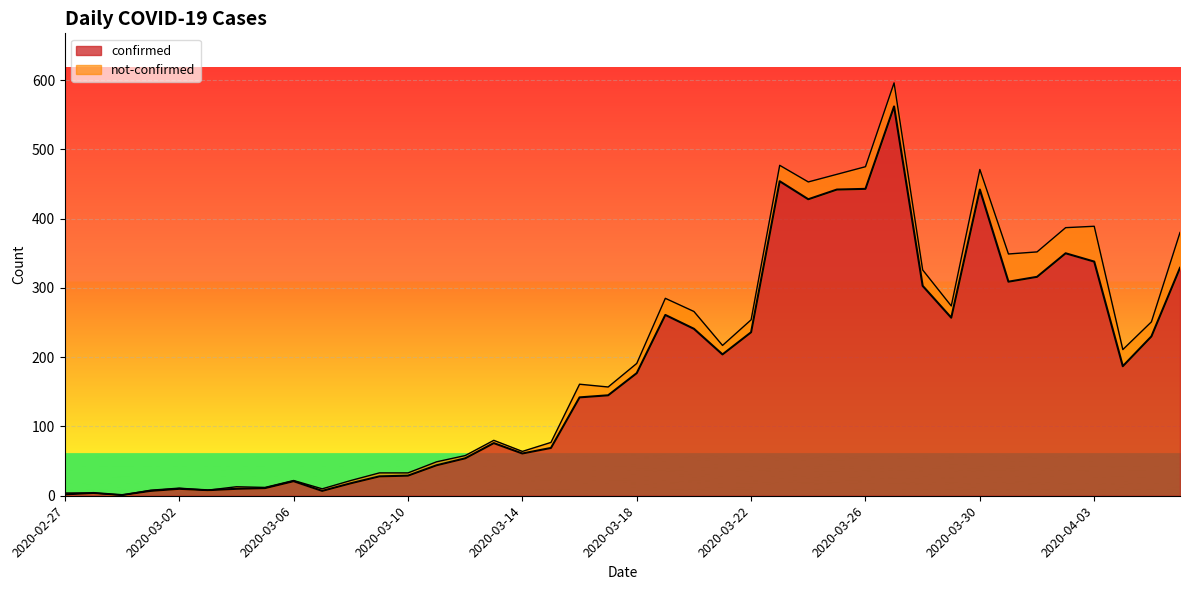

Does the chart display data point markers on the line(s)?

No